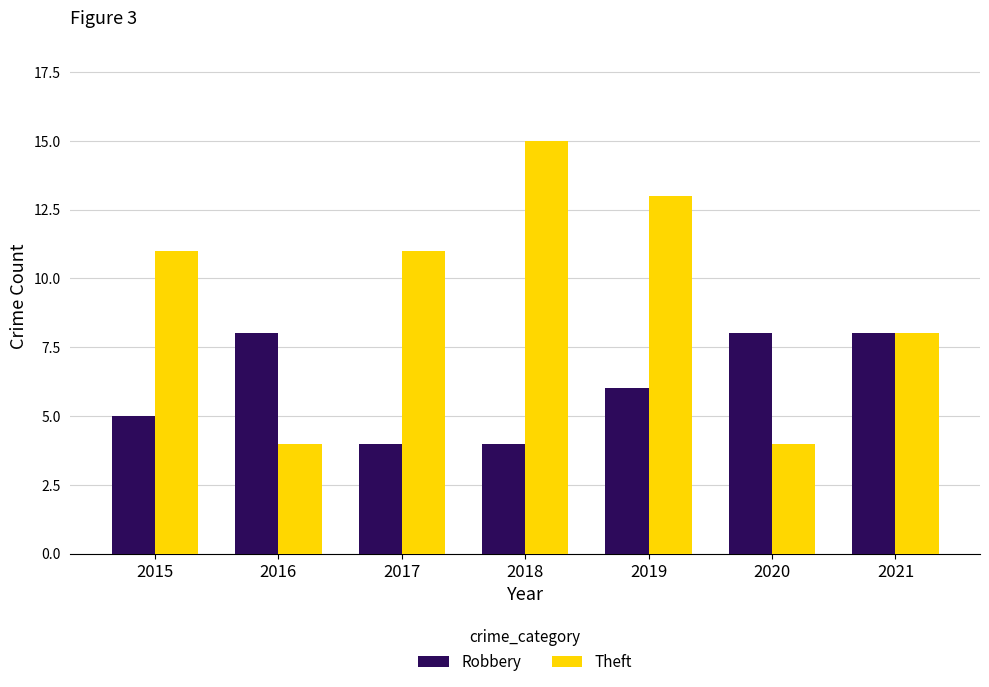

What are all the series names shown in the legend?

Robbery, Theft